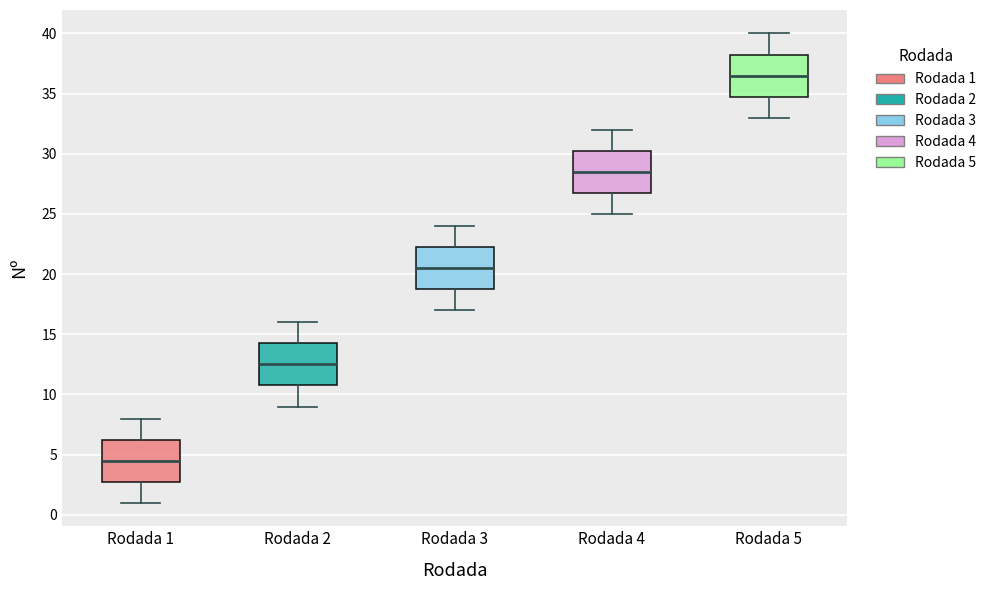

Reading left to right, read every box against the y-axis: the position of its median line, the range the box covers, and the ends of its whiskers. The values are not printed on the chart, so give them approximately, as read against the axis.

Rodada 1: median 4.5, box 3.0 to 6.5, whiskers 1.0 to 8.0
Rodada 2: median 12.5, box 11.0 to 14.5, whiskers 9.0 to 16.0
Rodada 3: median 20.5, box 19.0 to 22.5, whiskers 17.0 to 24.0
Rodada 4: median 28.5, box 27.0 to 30.5, whiskers 25.0 to 32.0
Rodada 5: median 36.5, box 35.0 to 38.5, whiskers 33.0 to 40.0